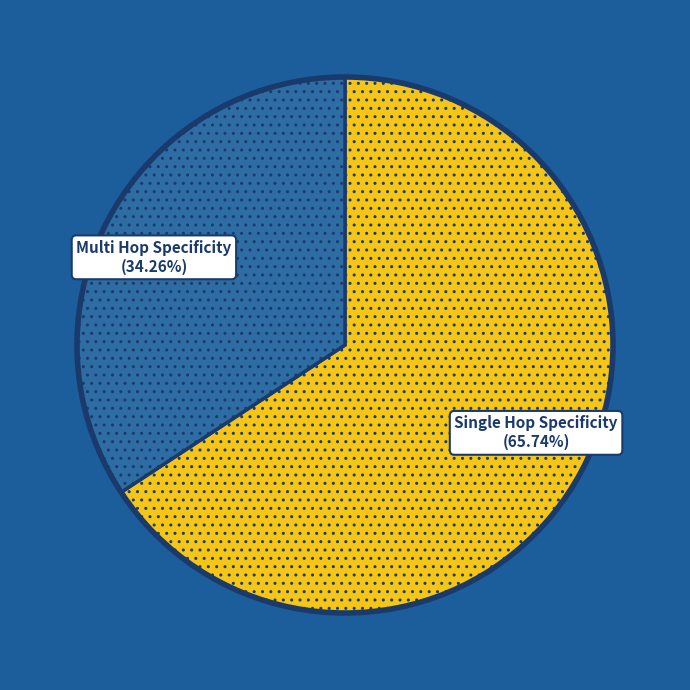

How many slices are in this pie chart?

2